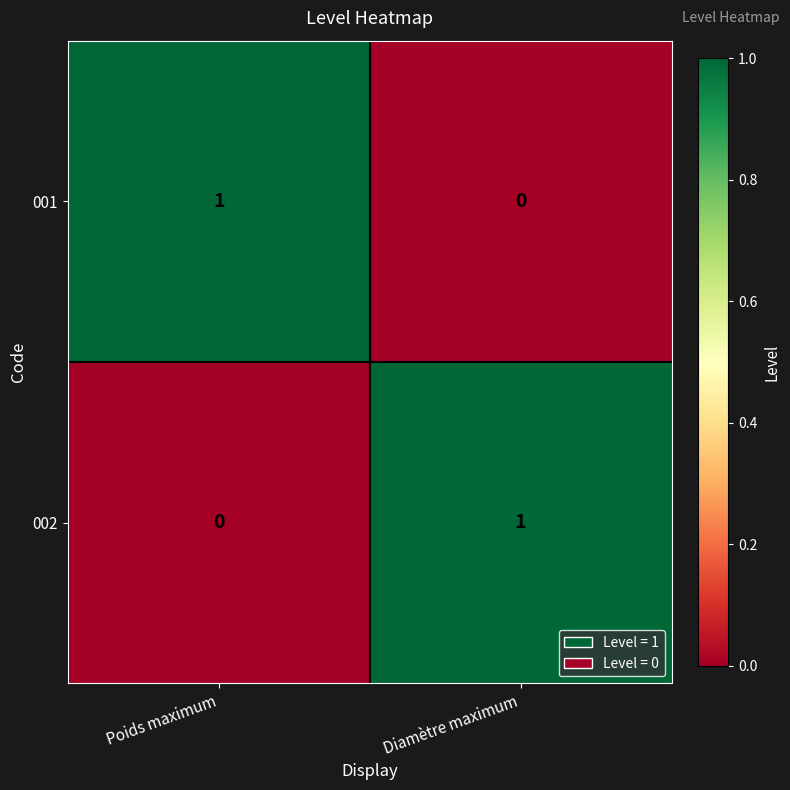

Rank the categories by 001 value from highest to lowest.

Poids maximum, Diamètre maximum